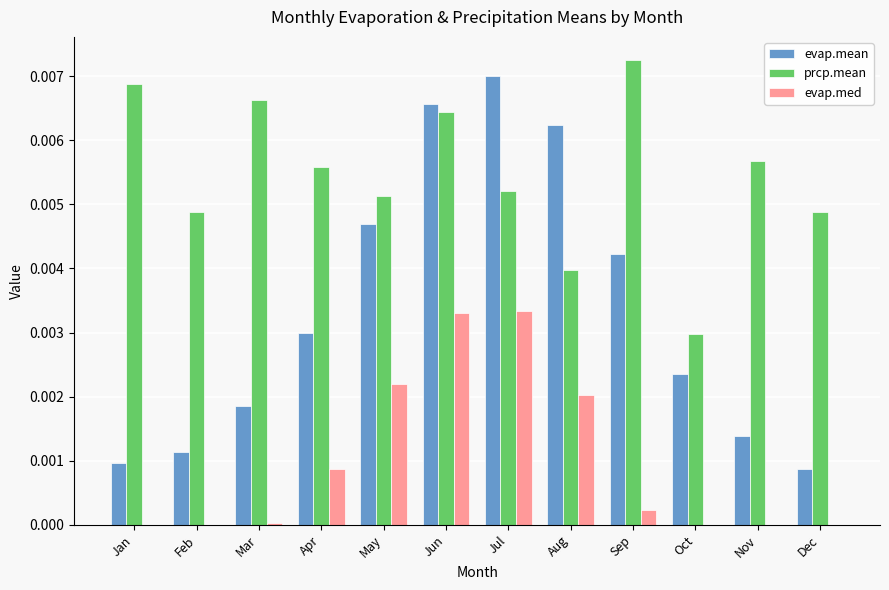

At which category does the chart reach its peak across all series?

Sep